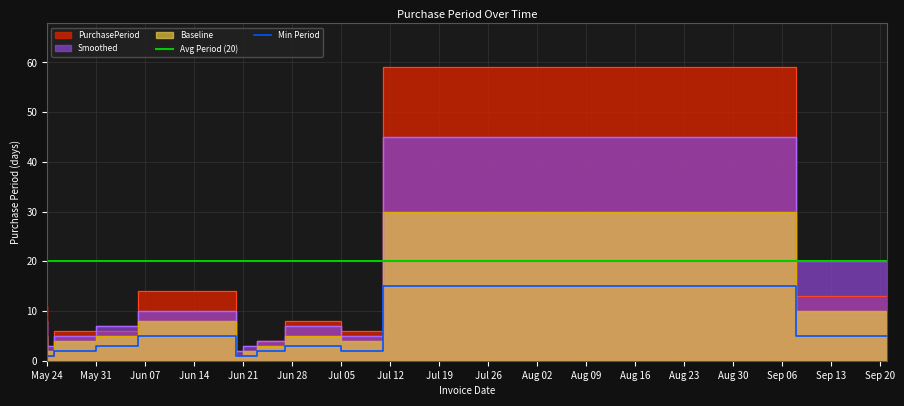

After their last crossing, which series has the higher values: Smoothed or PurchasePeriod?

Smoothed